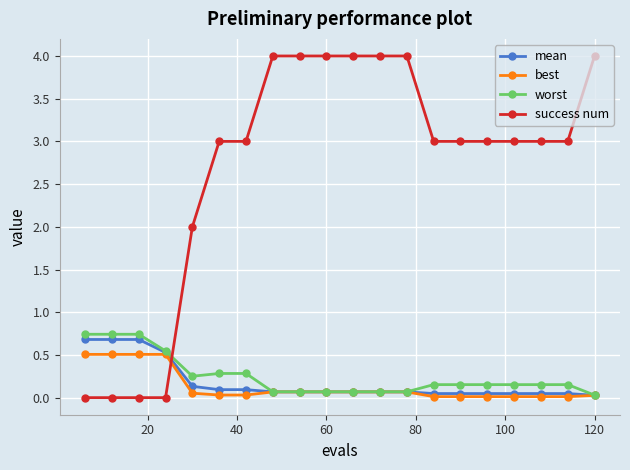

Which series has the largest total across all categories?

success num